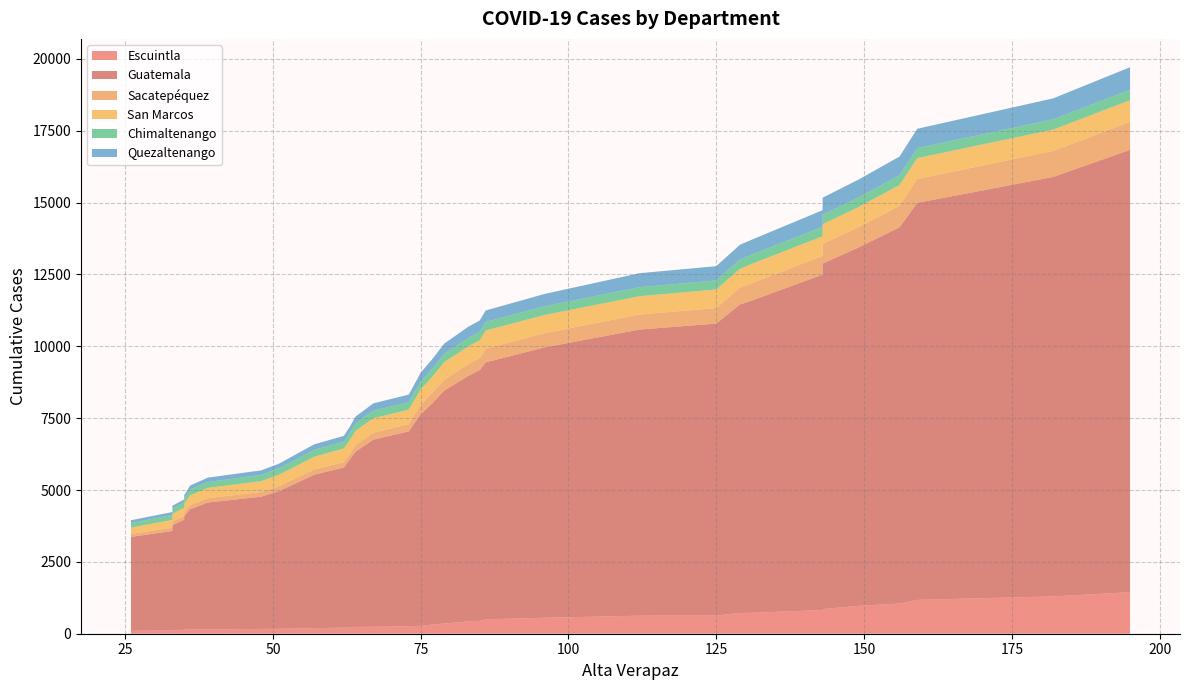

Reading left to right, list all the values displayed in this chart.

Escuintla: 102	114	131	134	142	146	149	167	172	195	212	213	237	243	259	271	275	321	354	427	449	500	556	628	633	721	730	823	858	970	1050	1178	1299	1445
Guatemala: 3267	3462	3645	3835	3945	4186	4417	4600	4786	5336	5571	5847	6102	6510	6782	7072	7358	7703	8108	8536	8724	8942	9409	9956	10159	10736	10862	11674	12023	12464	13090	13814	14596	15393
Sacatepéquez: 100	114	123	130	138	145	149	165	172	185	188	191	227	243	252	285	336	368	377	408	416	478	495	524	540	585	606	652	684	708	751	832	905	974
San Marcos: 224	271	274	288	296	338	359	375	398	443	475	482	496	502	504	527	533	556	613	617	625	629	633	636	647	655	670	682	685	697	720	725	742	751
Chimaltenango: 158	174	178	181	194	200	202	221	224	236	239	242	258	263	263	272	274	283	285	292	293	299	306	313	316	320	321	330	331	336	343	348	358	364
Quezaltenango: 98	100	101	103	106	140	156	156	162	196	200	222	238	255	262	273	306	333	361	394	395	400	427	488	495	516	521	578	591	620	650	674	729	786